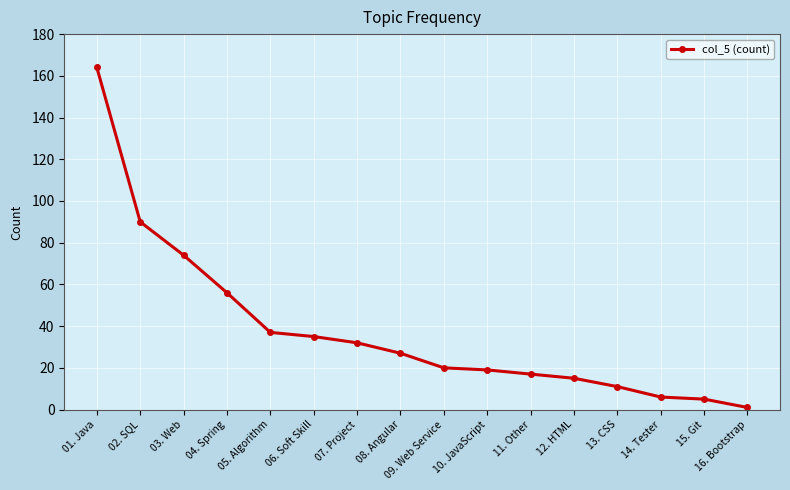

What value does the data have at 13. CSS, to the nearest 5?

10